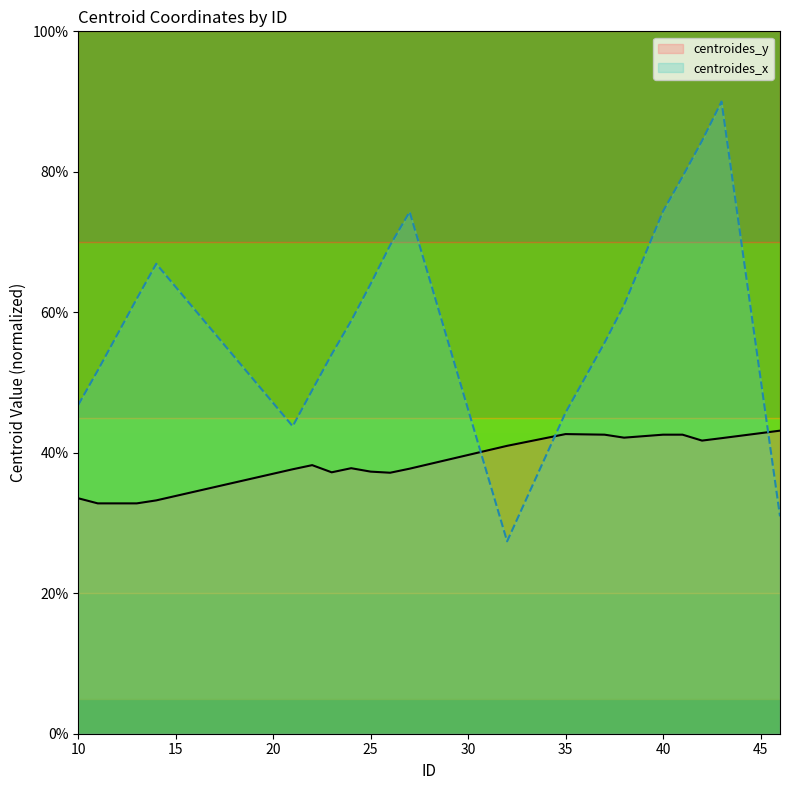

Where is the first local minimum for centroides_x?

21